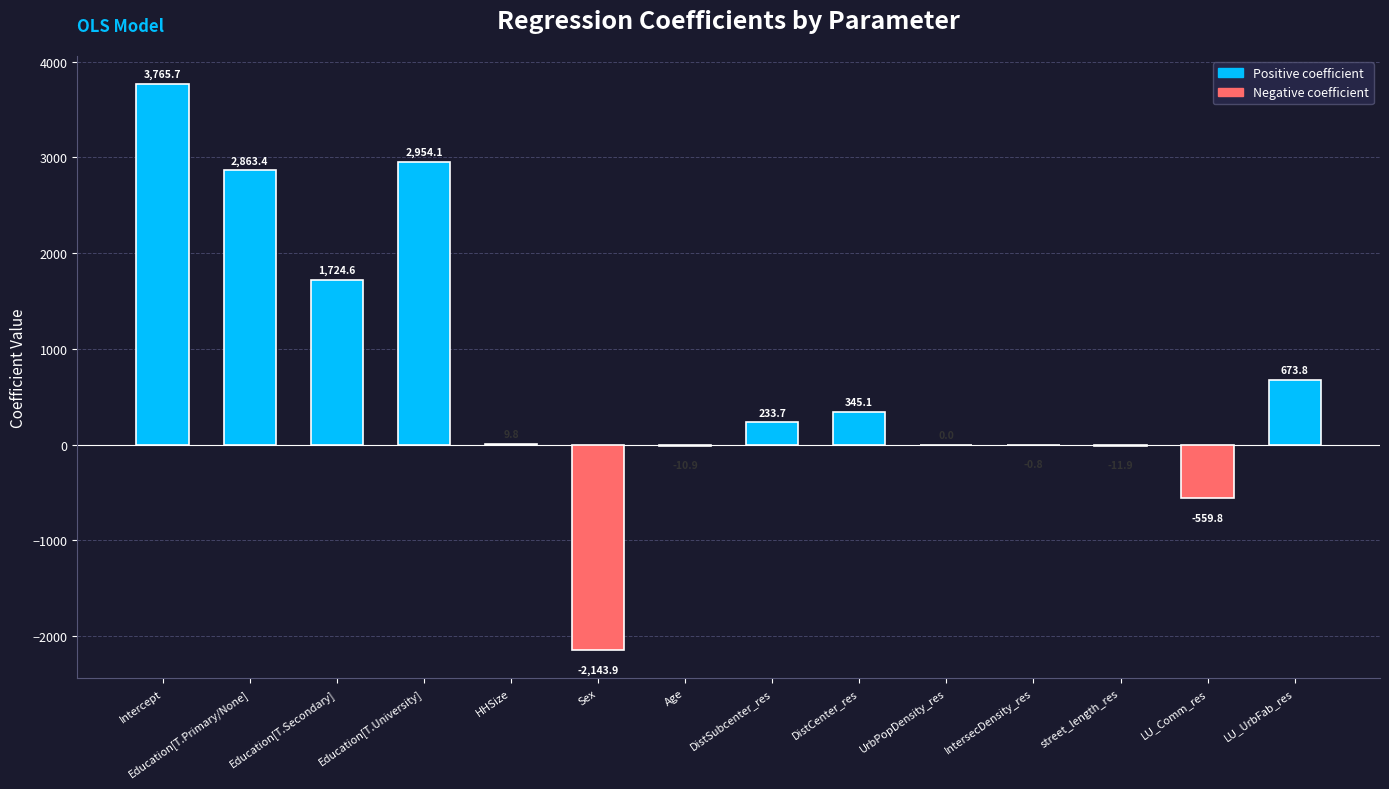

Which category has the highest value across all series?

Intercept